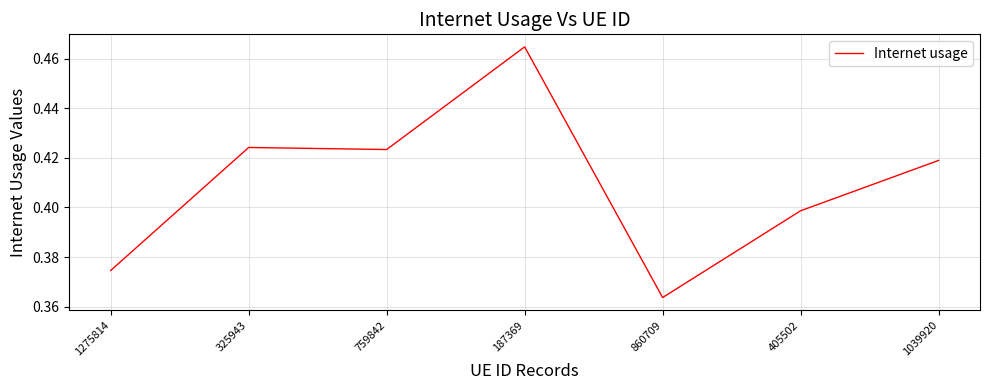

How many values are between 0 and 1?

7